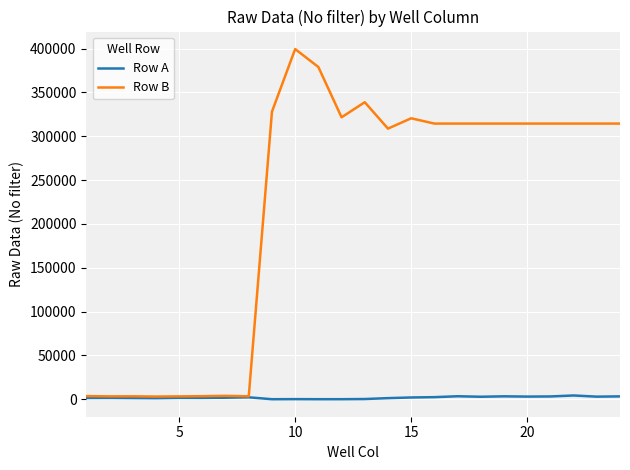

Does the chart have visible grid lines?

Yes